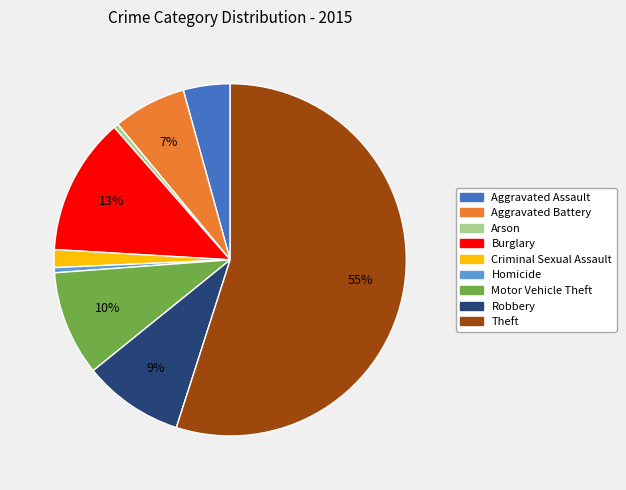

What is the largest slice in the pie chart?

Theft